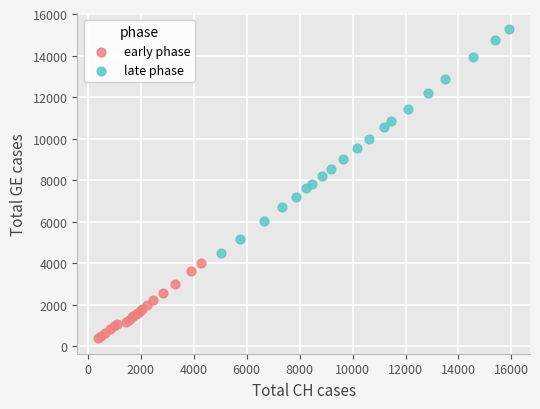

Which series has the widest spread of Y values?

late phase